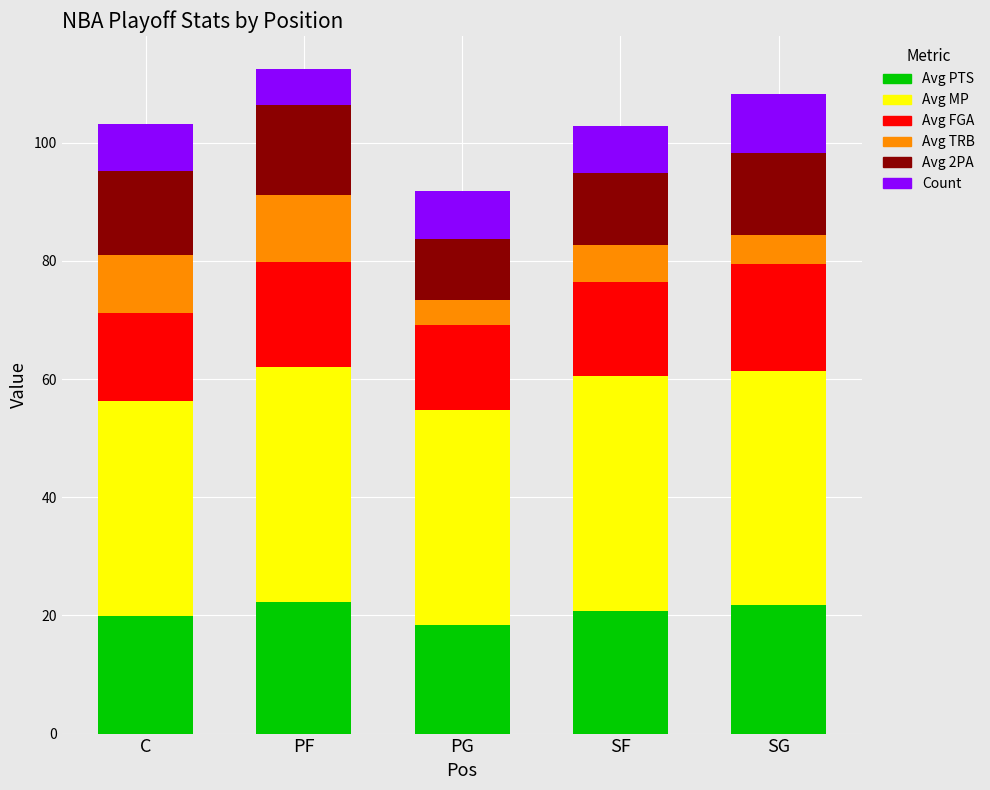

How many bars are there in total?

5